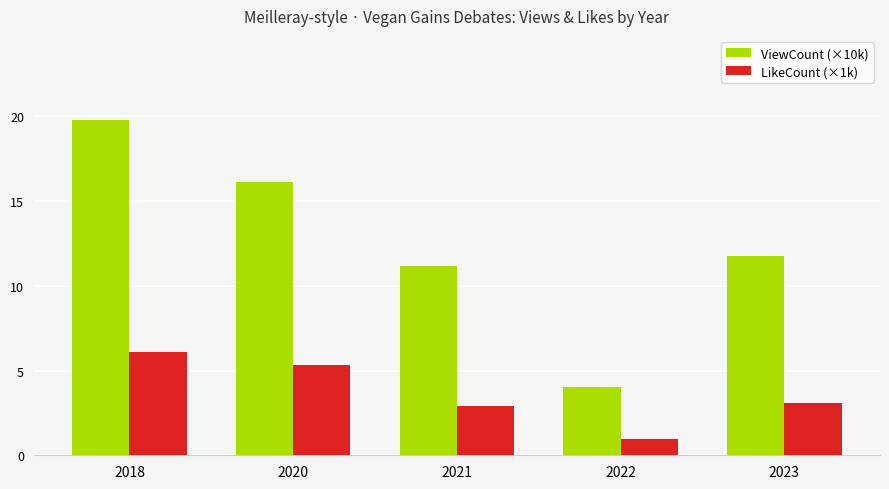

What value does the ViewCount (×10k) series have at 2022?

4.0